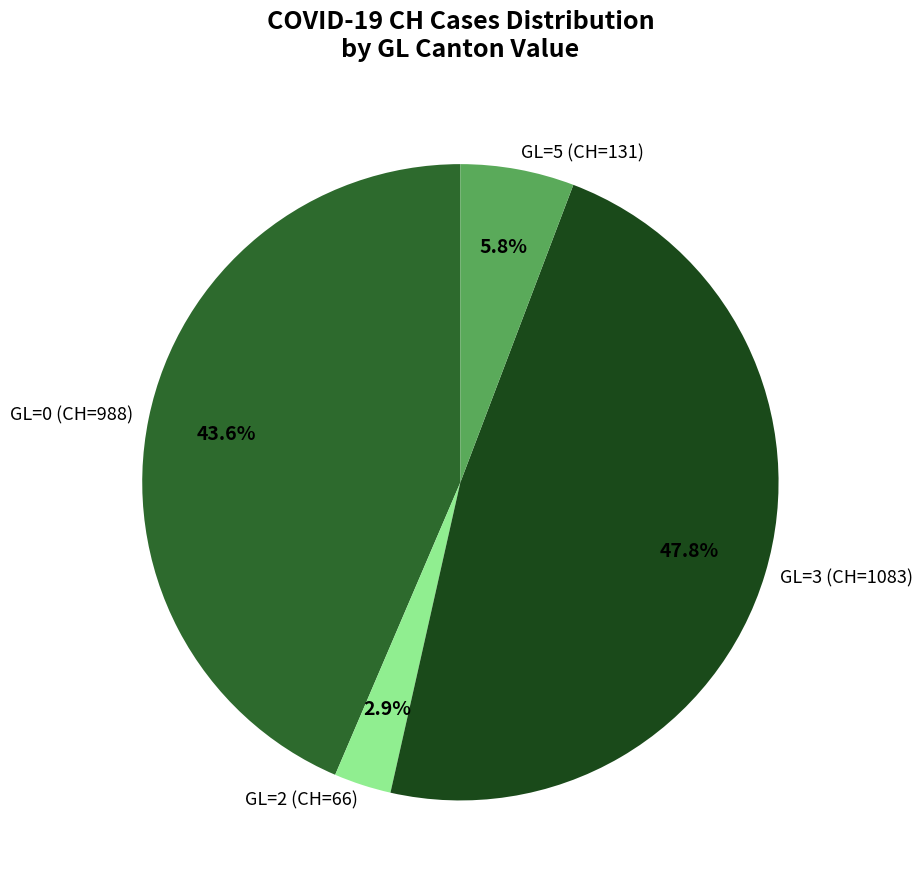

To the nearest percent, what is the average slice percentage?

25%